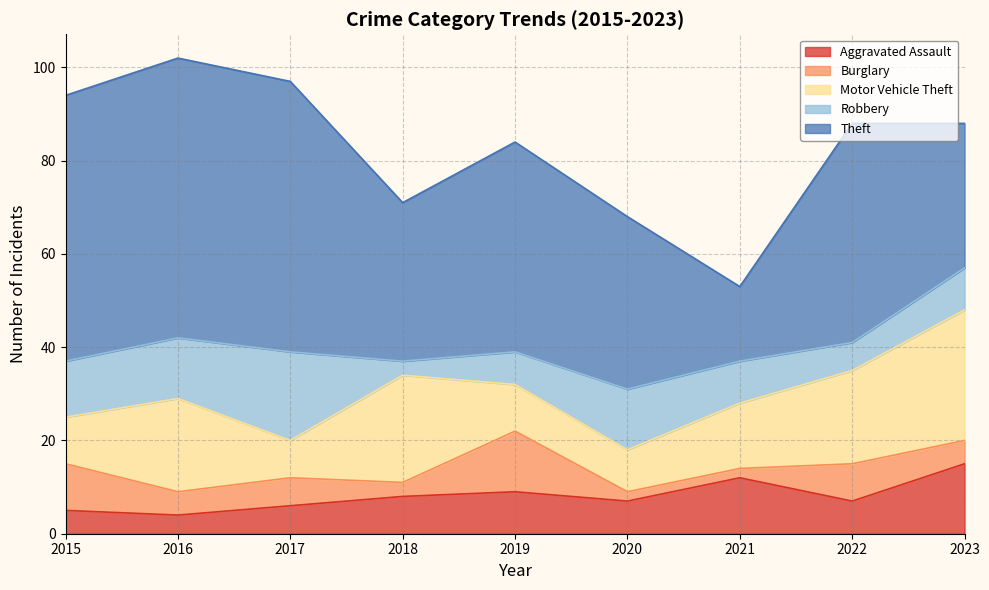

How many data points does each series have?

9